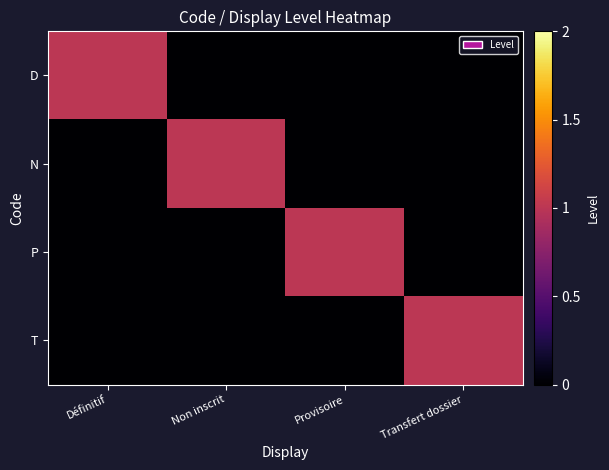

At Transfert dossier, list the series in order from smallest to largest.

D, N, P, T